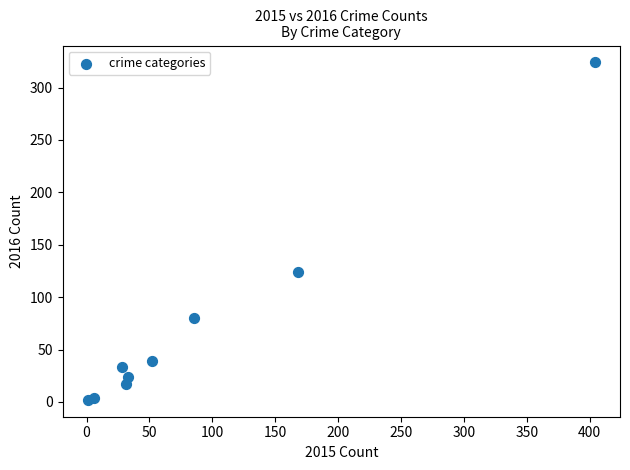

What Y value in the scatter plot is closest to 163?

124